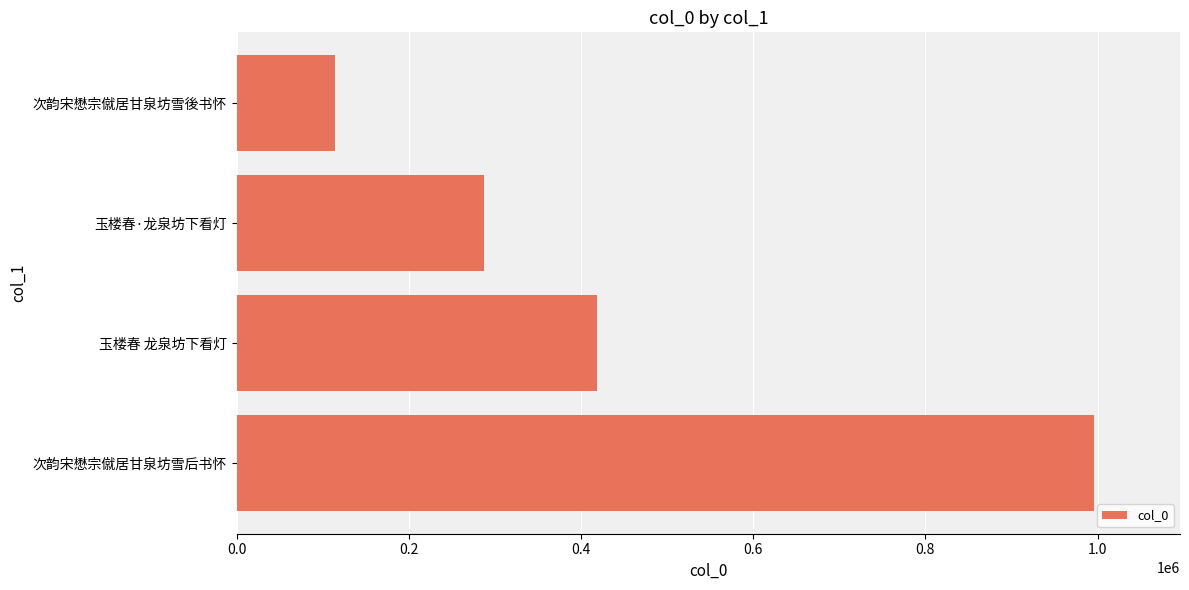

Between 次韵宋懋宗僦居甘泉坊雪后书怀 and 次韵宋懋宗僦居甘泉坊雪後书怀, which is larger?

次韵宋懋宗僦居甘泉坊雪后书怀